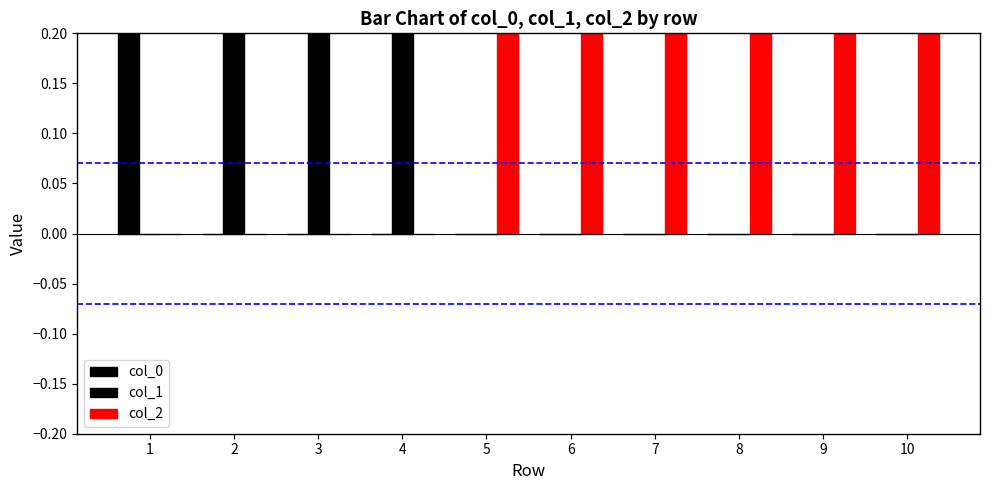

Which category has the highest value in the col_1 series?

2